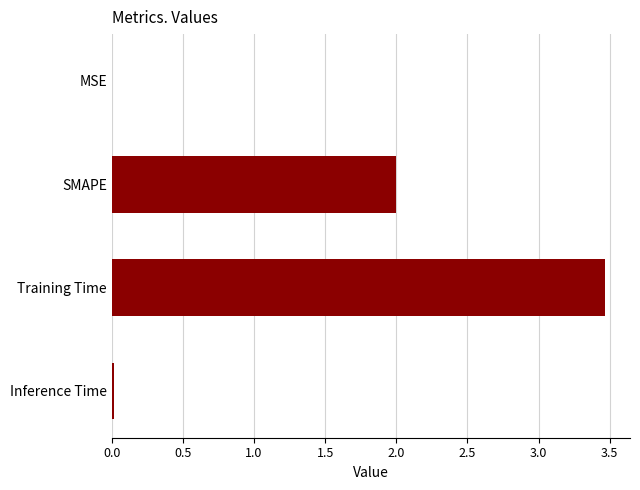

What is the average value?

1.4